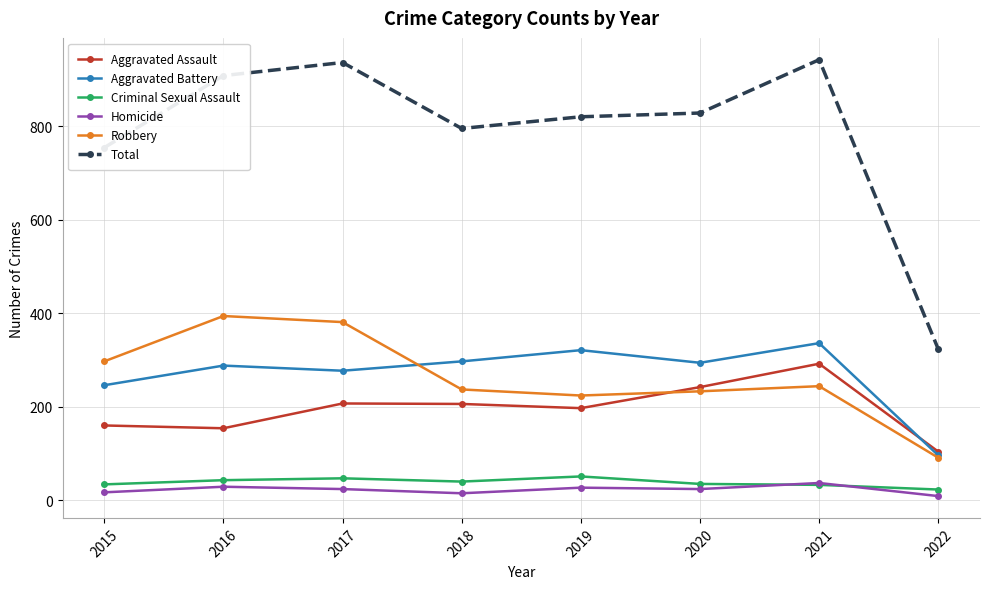

Which series has the largest range (max minus min)?

Total